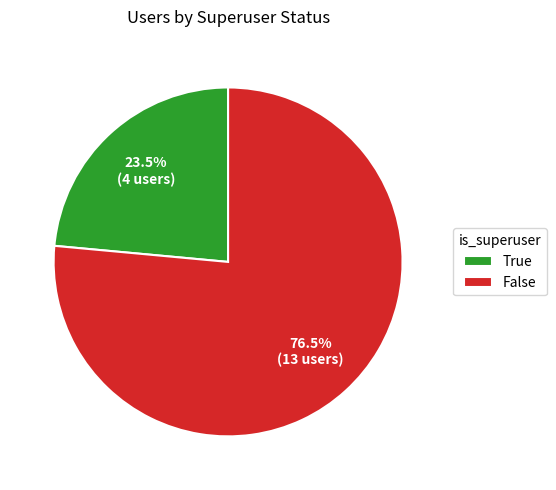

Which category has the smallest portion of the pie?

True